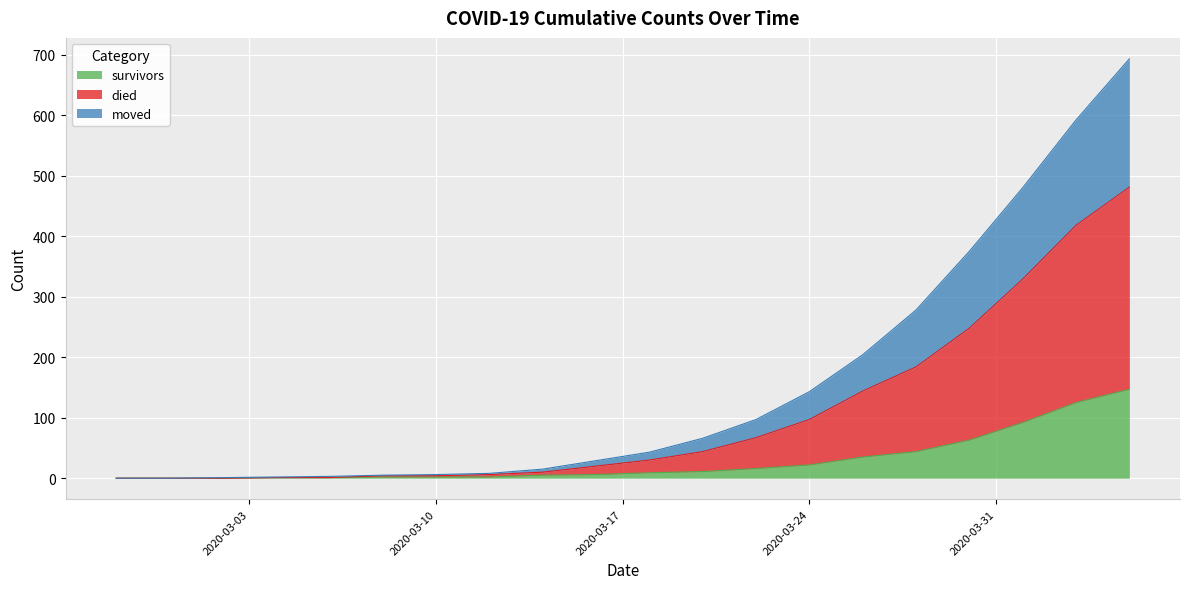

How many lines are shown in the chart?

3